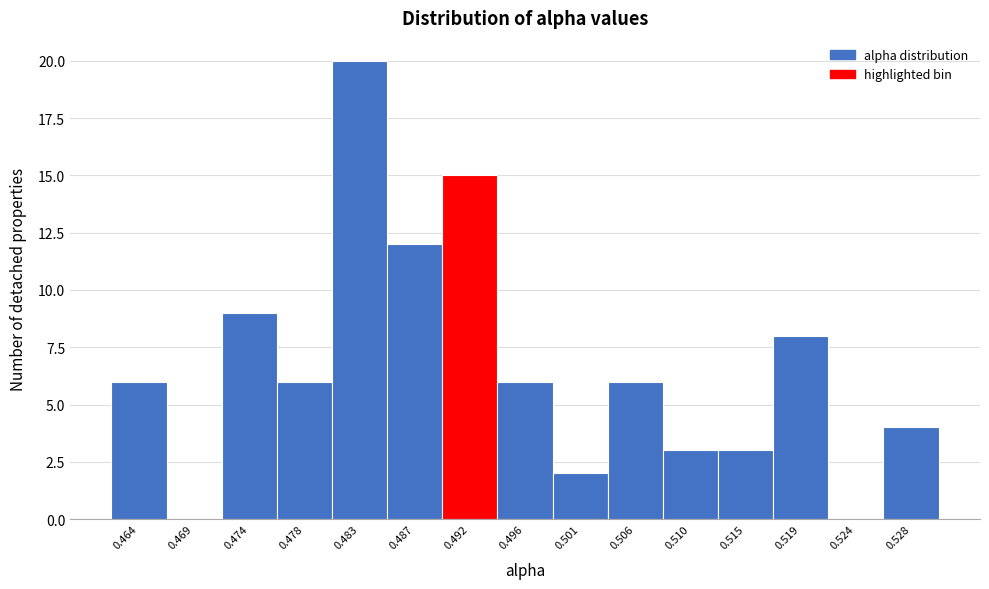

Reading left to right, extract all data points from this chart.

0.464=6	0.469=0	0.474=9	0.478=6	0.483=20	0.487=12	0.492=15	0.496=6	0.501=2	0.506=6	0.510=3	0.515=3	0.519=8	0.524=0	0.528=4